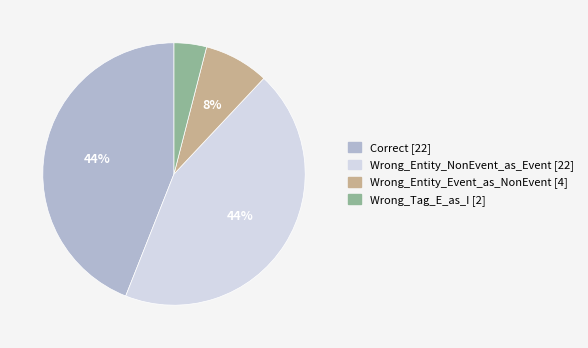

Which slice is the smallest?

Wrong_Tag_E_as_I